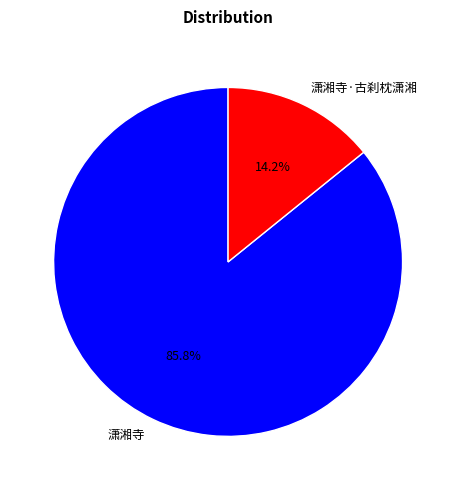

Is it true that 潇湘寺 is 86% of the pie?

True